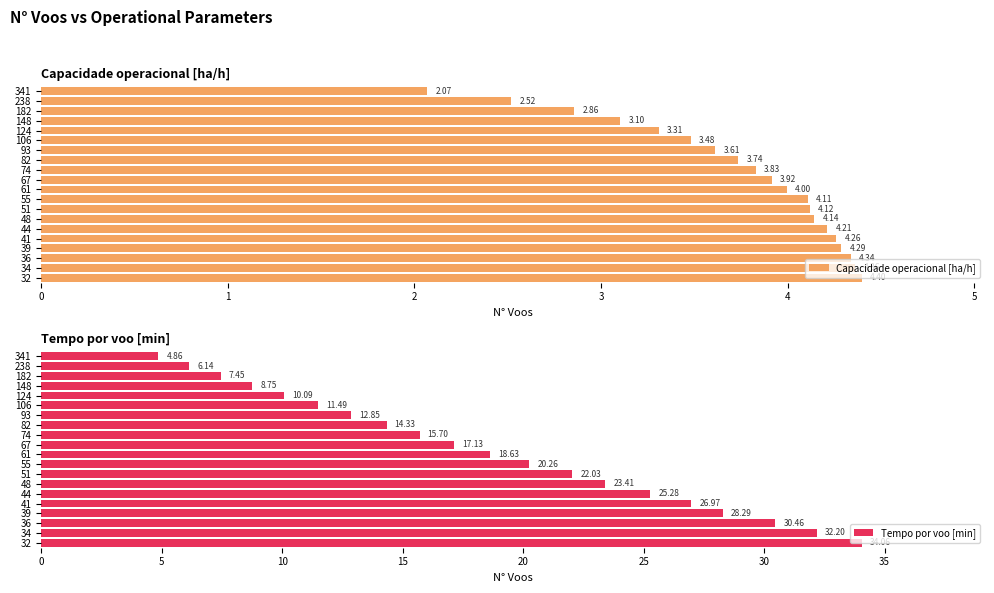

List the series in order of their peak value, lowest first.

Capacidade operacional [ha/h], Tempo por voo [min]